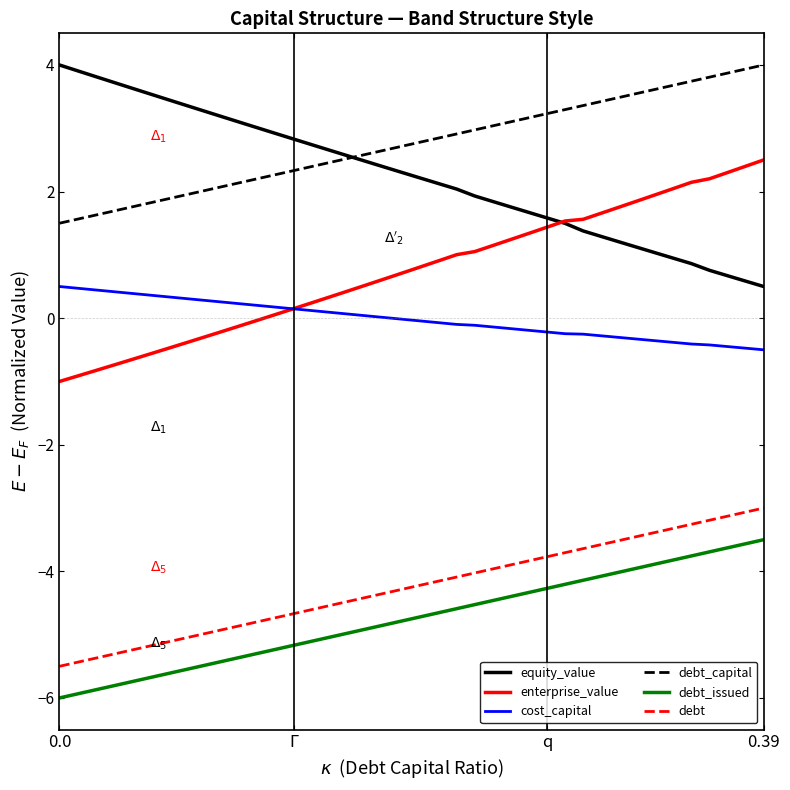

What is the smallest value displayed?

-6.0